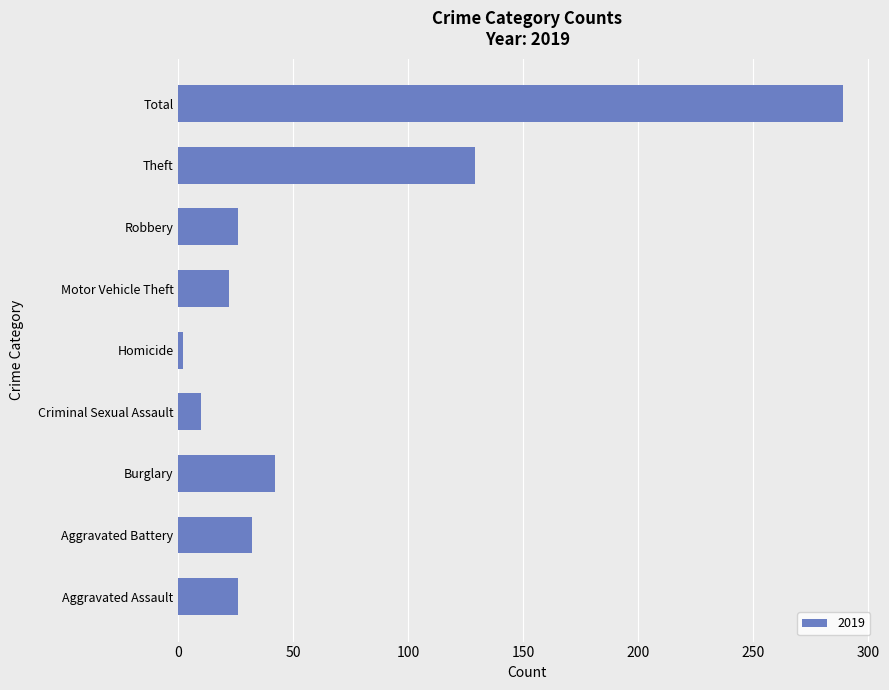

Are the bars horizontal?

Yes